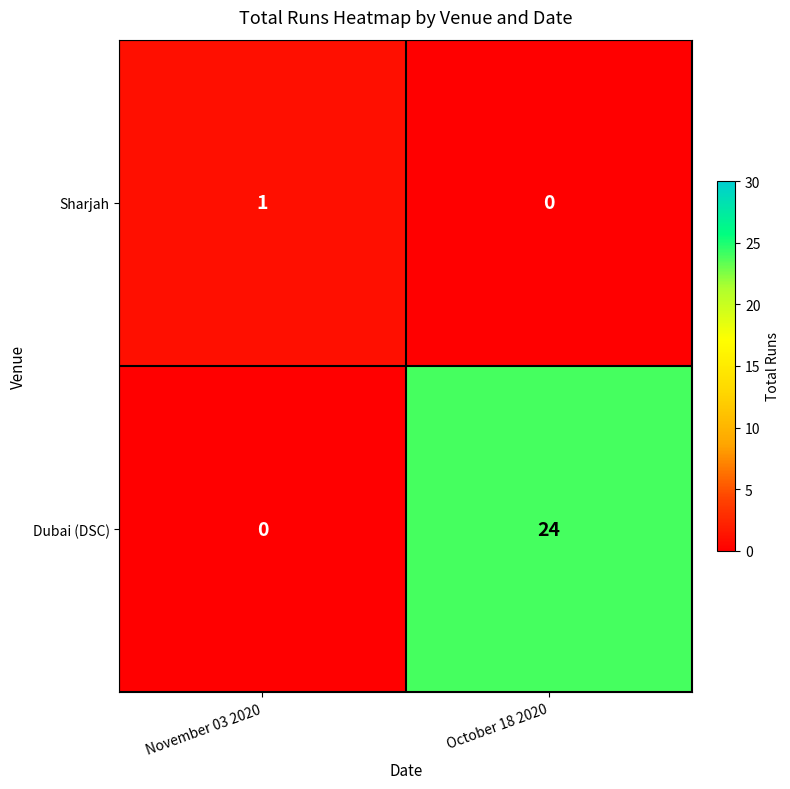

List the labels in order of Sharjah value, largest first.

November 03 2020, October 18 2020